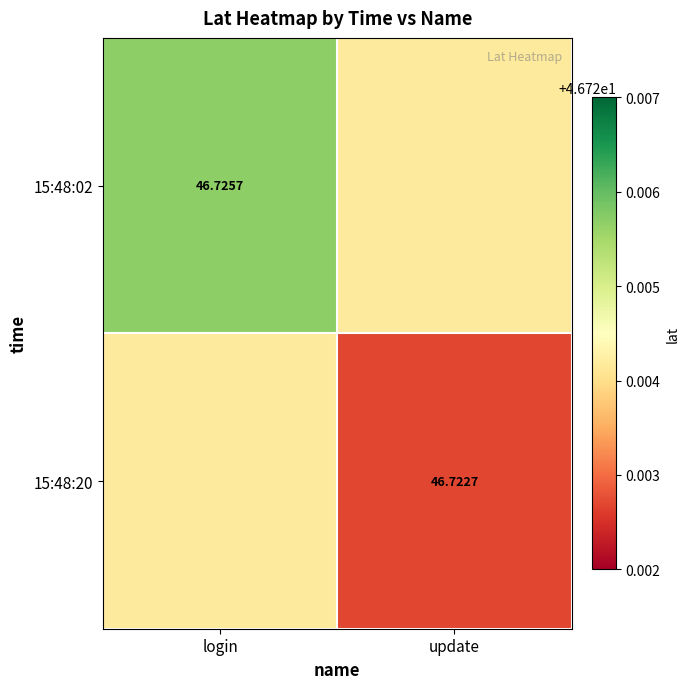

What value does the 15:48:02 series have at login?

46.7